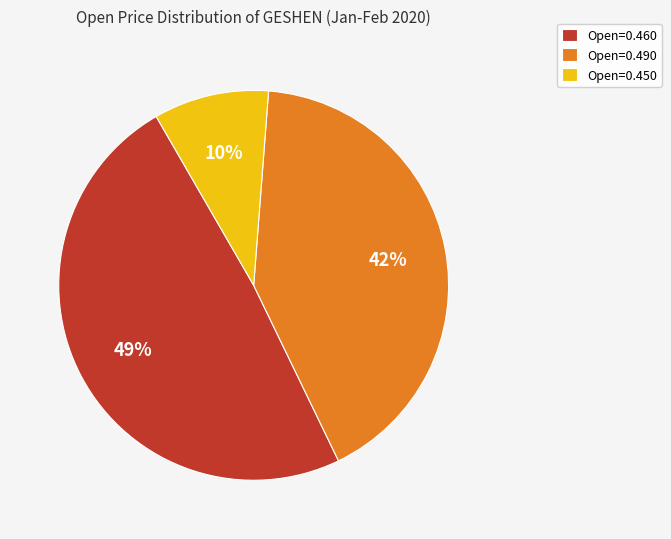

True or false: Open=0.460 accounts for 58% of the total.

False